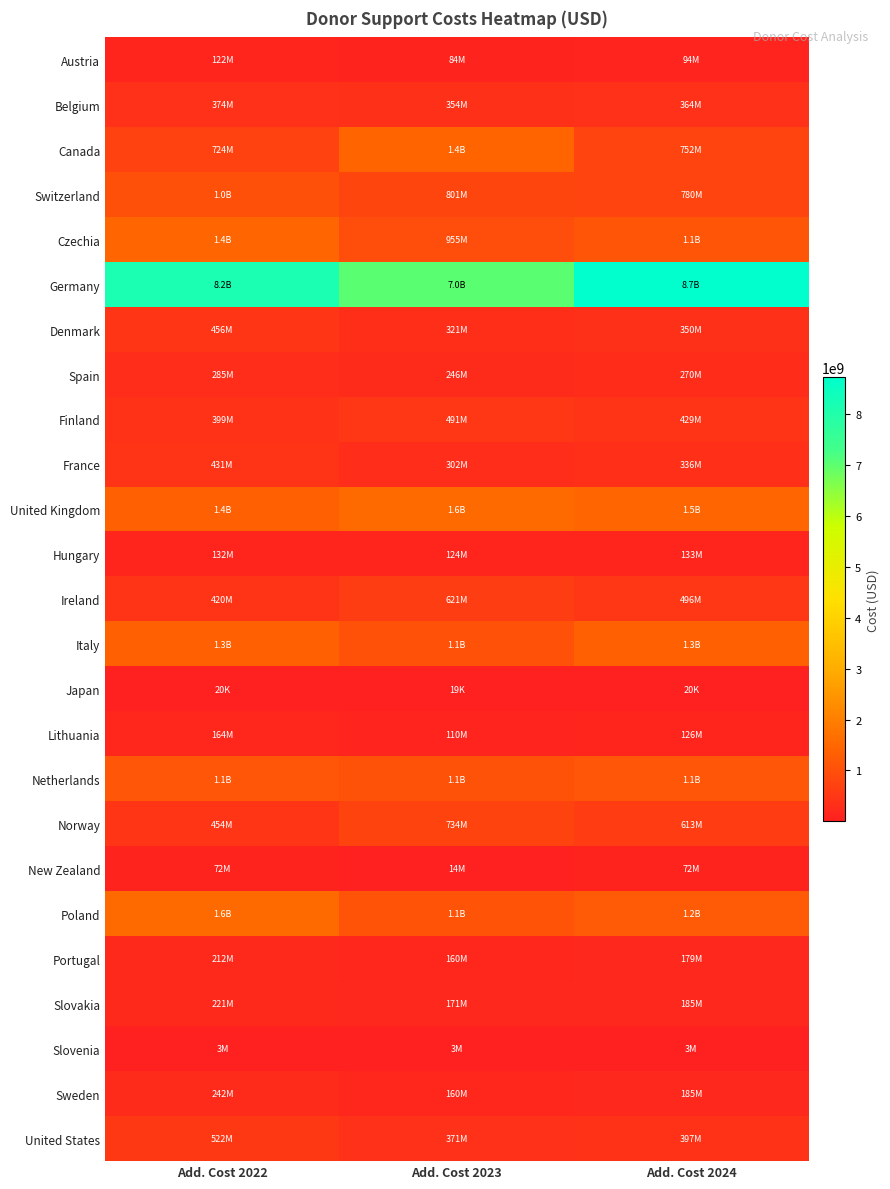

Reading left to right, what are all the values shown in this chart?

Austria: Add. Cost 2022=122146645.5	Add. Cost 2023=83663623.3	Add. Cost 2024=94138895.0
Belgium: Add. Cost 2022=373581864.6	Add. Cost 2023=353887568.2	Add. Cost 2024=364066865.6
Canada: Add. Cost 2022=724282991.3	Add. Cost 2023=1430908248.7	Add. Cost 2024=752445517.8
Switzerland: Add. Cost 2022=1008295122.5	Add. Cost 2023=801037562.5	Add. Cost 2024=779965669.9
Czechia: Add. Cost 2022=1443345092.9	Add. Cost 2023=954702492.7	Add. Cost 2024=1108851624.0
Germany: Add. Cost 2022=8164176970.0	Add. Cost 2023=7036257688.8	Add. Cost 2024=8729748624.4
Denmark: Add. Cost 2022=455872451.1	Add. Cost 2023=321468905.9	Add. Cost 2024=350486473.5
Spain: Add. Cost 2022=285235214.2	Add. Cost 2023=246298244.8	Add. Cost 2024=269695209.0
Finland: Add. Cost 2022=398549057.8	Add. Cost 2023=490558308.6	Add. Cost 2024=429139274.6
France: Add. Cost 2022=430960118.3	Add. Cost 2023=301793034.3	Add. Cost 2024=336378879.6
United Kingdom: Add. Cost 2022=1360070635.8	Add. Cost 2023=1555671499.5	Add. Cost 2024=1462621887.9
Hungary: Add. Cost 2022=131814401.3	Add. Cost 2023=123955745.3	Add. Cost 2024=133198062.1
Ireland: Add. Cost 2022=419843004.2	Add. Cost 2023=621169737.8	Add. Cost 2024=495684577.0
Italy: Add. Cost 2022=1343755086.6	Add. Cost 2023=1067075938.4	Add. Cost 2024=1339353884.0
Japan: Add. Cost 2022=19980.0	Add. Cost 2023=18900.0	Add. Cost 2024=19980.0
Lithuania: Add. Cost 2022=163577704.9	Add. Cost 2023=110303480.6	Add. Cost 2024=125936432.4
Netherlands: Add. Cost 2022=1125937834.7	Add. Cost 2023=1050715477.3	Add. Cost 2024=1132418645.3
Norway: Add. Cost 2022=454303030.0	Add. Cost 2023=733644440.0	Add. Cost 2024=612920498.7
New Zealand: Add. Cost 2022=71802000.0	Add. Cost 2023=14360400.0	Add. Cost 2024=71802000.0
Poland: Add. Cost 2022=1564090949.3	Add. Cost 2023=1102732889.5	Add. Cost 2024=1213060621.9
Portugal: Add. Cost 2022=212002900.1	Add. Cost 2023=159642721.3	Add. Cost 2024=179358148.8
Slovakia: Add. Cost 2022=221216772.2	Add. Cost 2023=171248426.9	Add. Cost 2024=184763463.7
Slovenia: Add. Cost 2022=3218600.1	Add. Cost 2023=2981660.0	Add. Cost 2024=3037386.2
Sweden: Add. Cost 2022=241665554.0	Add. Cost 2023=160265225.0	Add. Cost 2024=184940789.3
United States: Add. Cost 2022=521539733.3	Add. Cost 2023=371028266.7	Add. Cost 2024=397280266.7